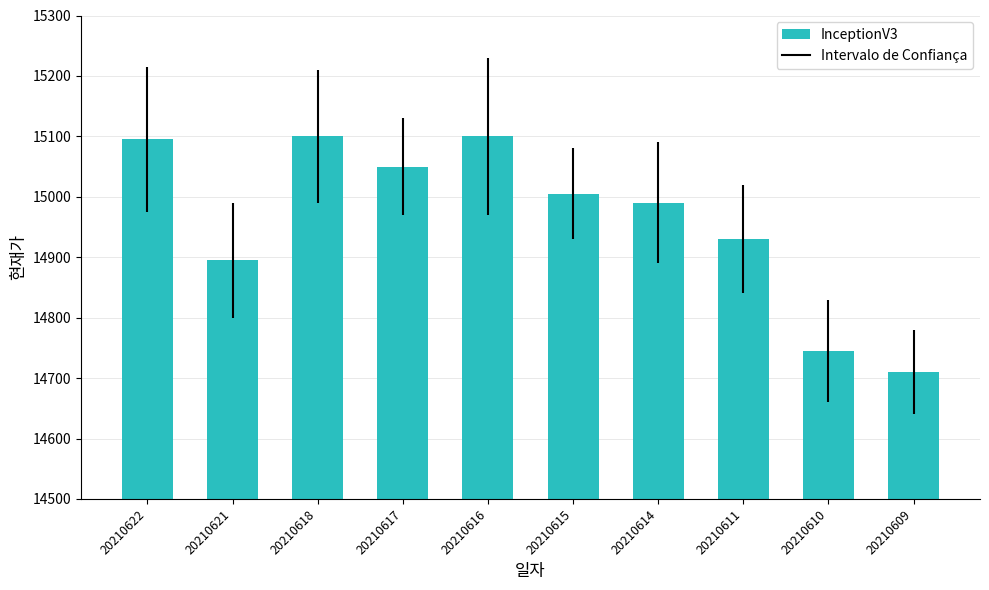

What is the change in value from 20210615 to 20210610?

-260